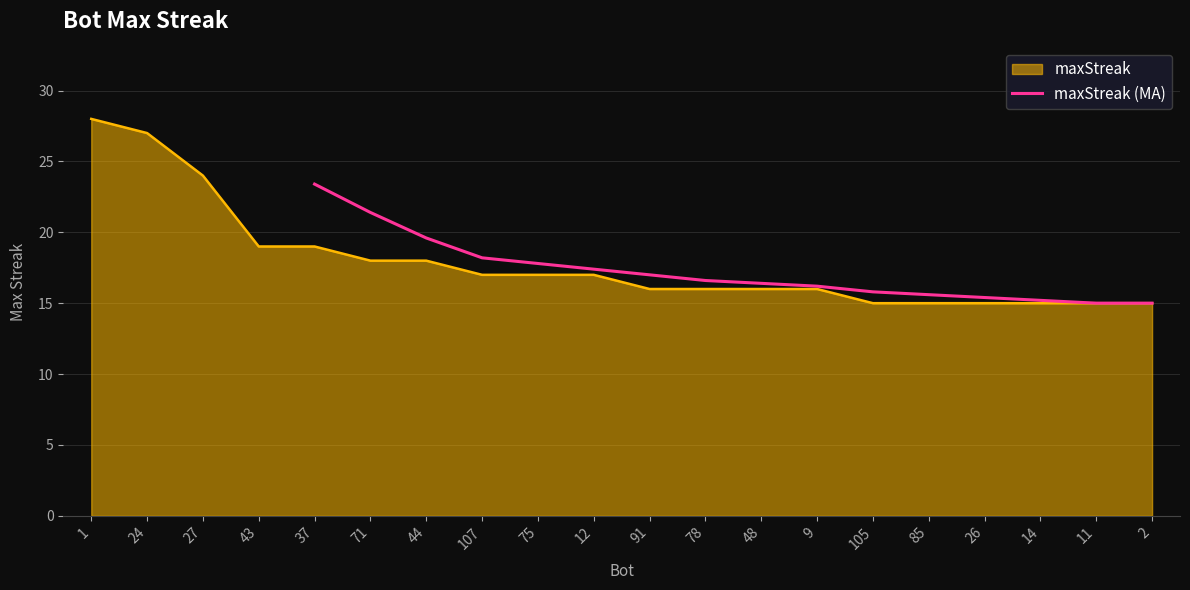

Is it true that maxStreak (MA) equals 19.6 at 2?

False